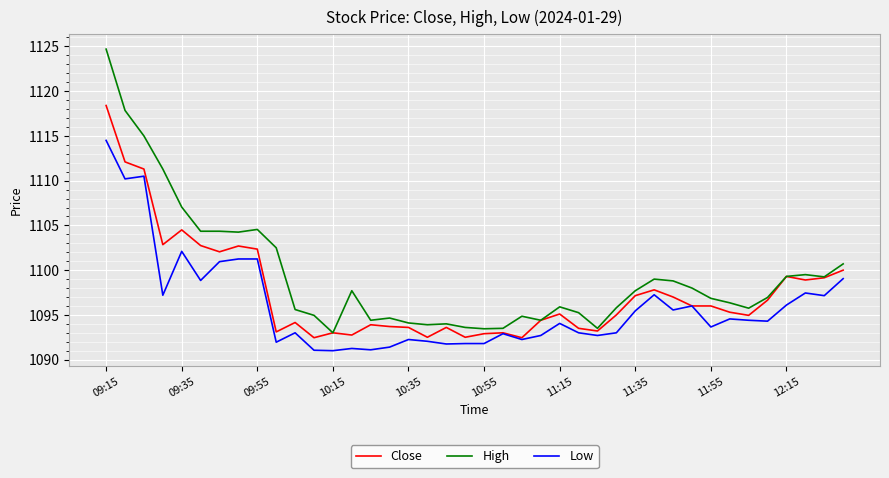

What is the minimum value shown in the chart?

1091.0